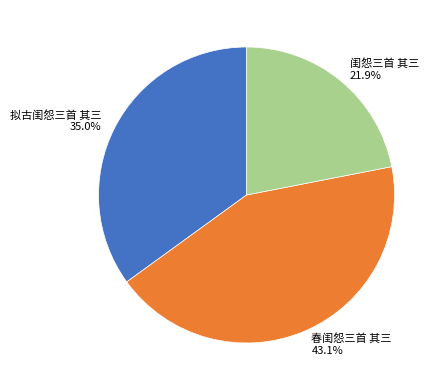

Approximately how many times larger is the value at 闺怨三首 其三 compared to 春闺怨三首 其三?

0.5